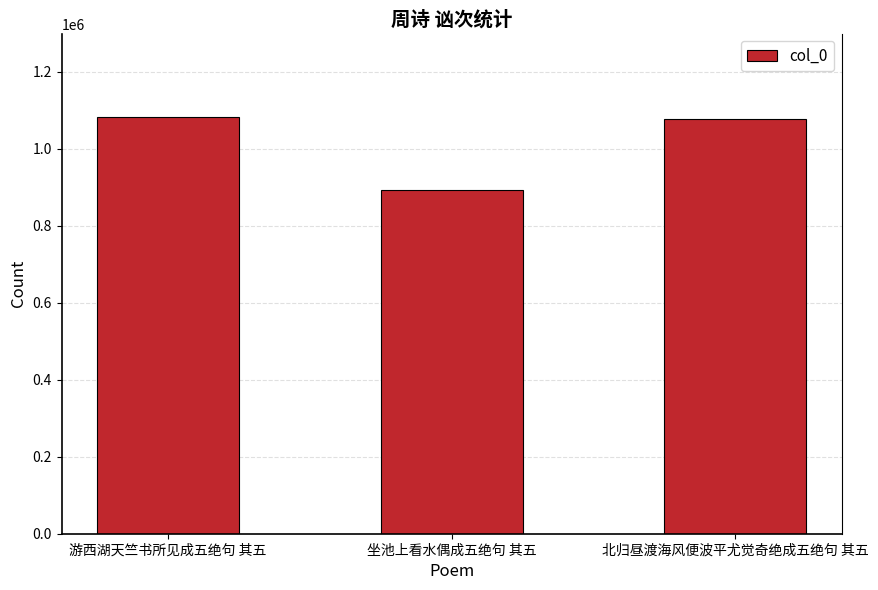

Count the number of data series in this chart.

1